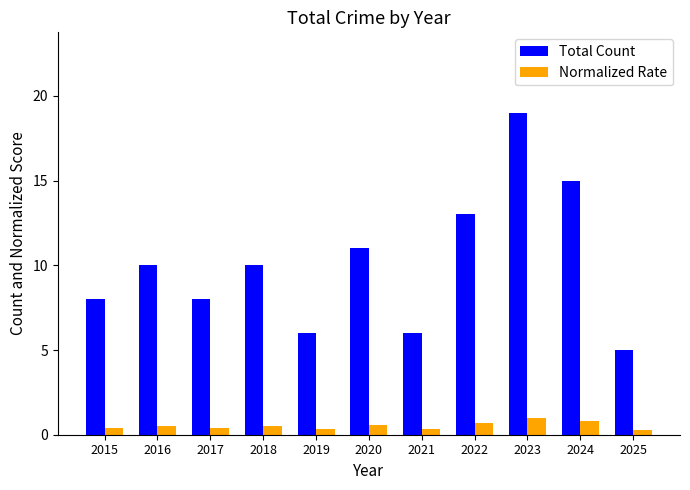

What is the value of the Normalized Rate bar at the 6th from the left?

0.6